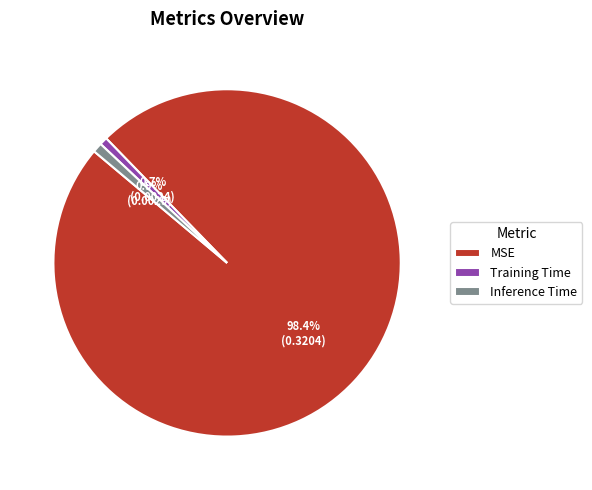

Is it true that Training Time is 1% of the pie?

True